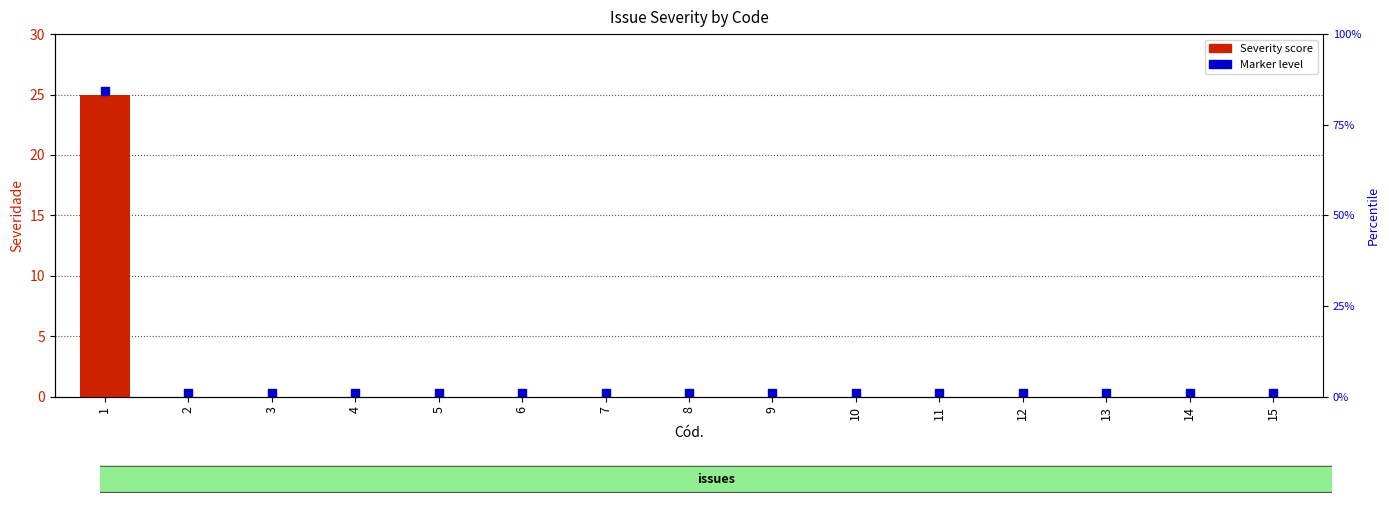

Which series has the largest Y range (max minus min)?

Severity